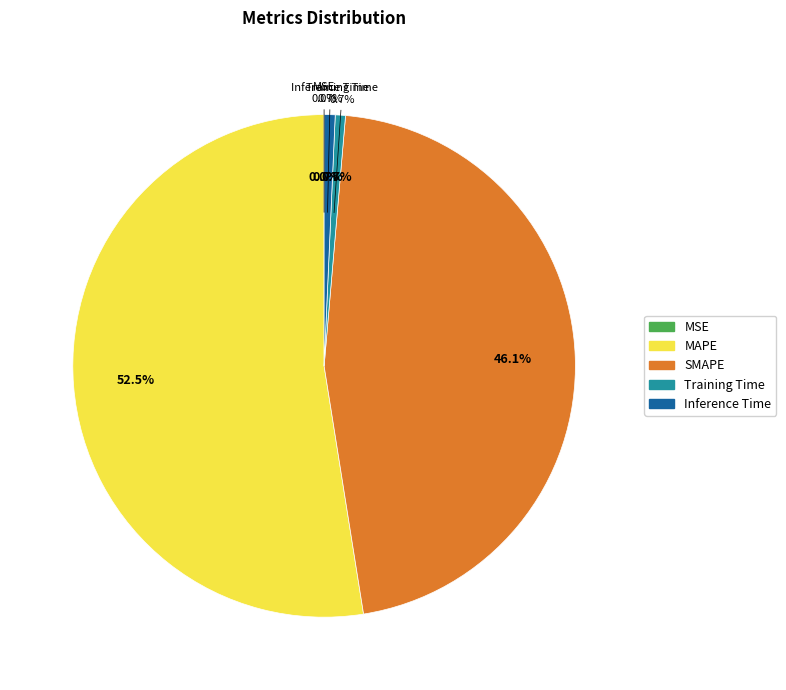

What is the smallest slice in the pie chart?

MSE